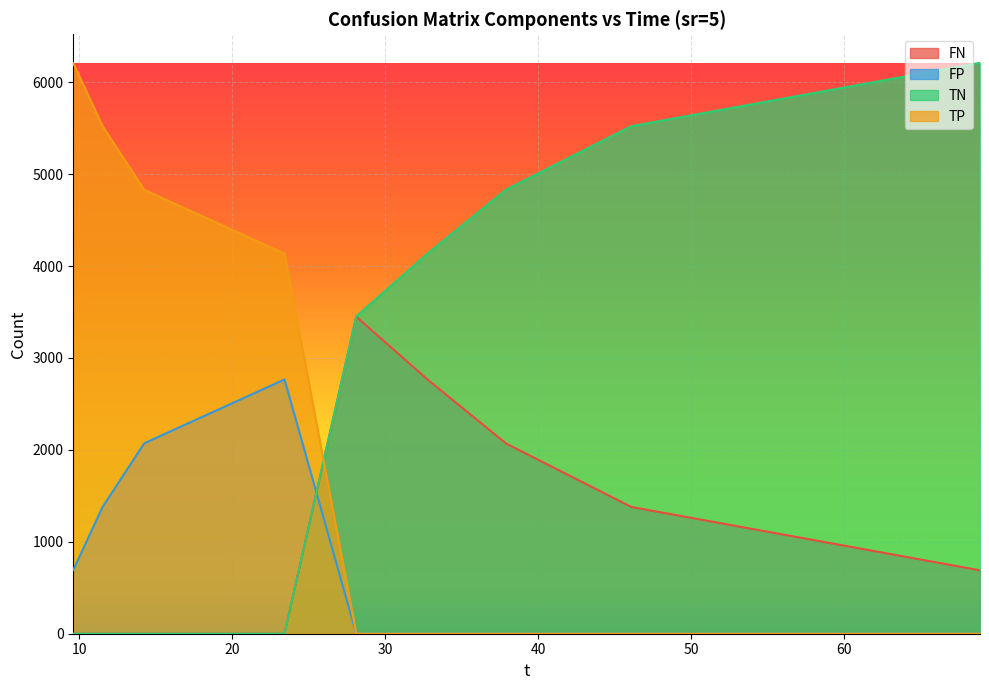

What is the difference between the highest and lowest values at 37.91?

4832